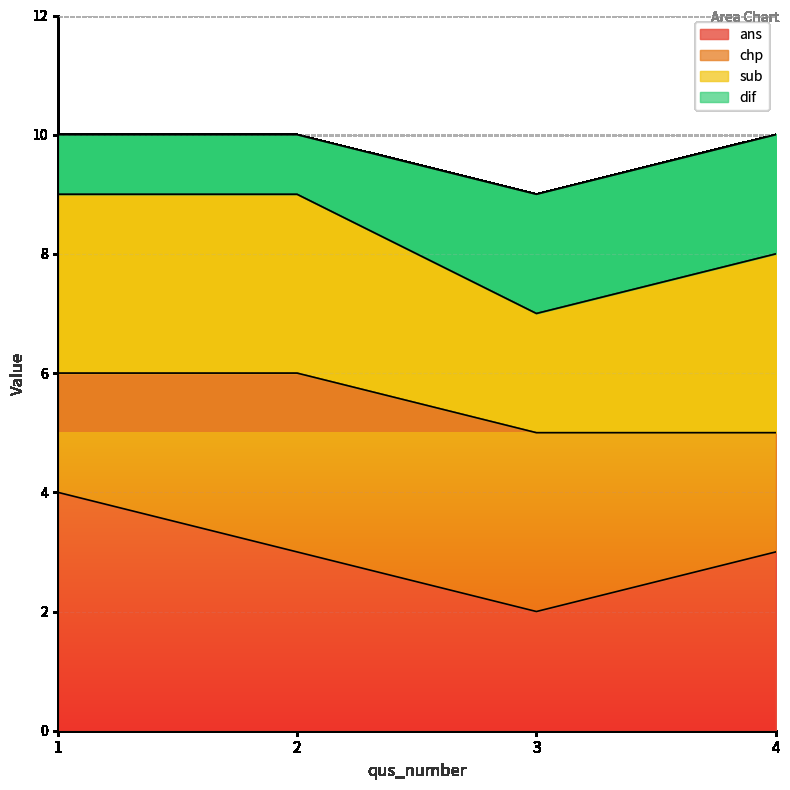

At which category is the sum across all series the highest?

1